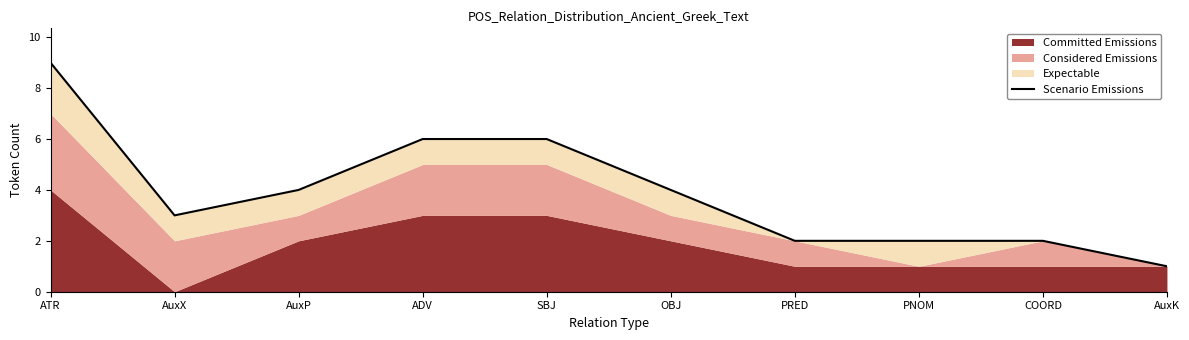

Rank the categories by value from lowest to highest.

AuxK, PRED, PNOM, COORD, AuxX, AuxP, OBJ, ADV, SBJ, ATR